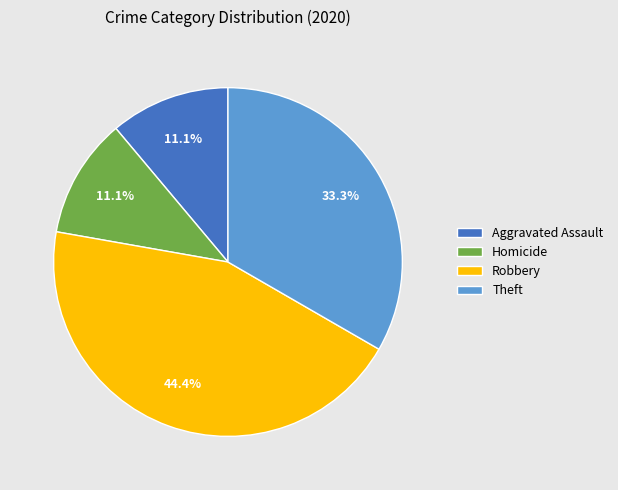

Is Homicide the majority of the pie?

No